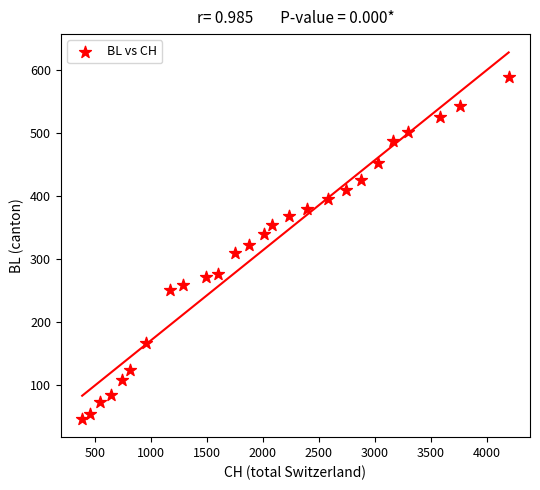

What is the range of X values (max minus min)?

3808